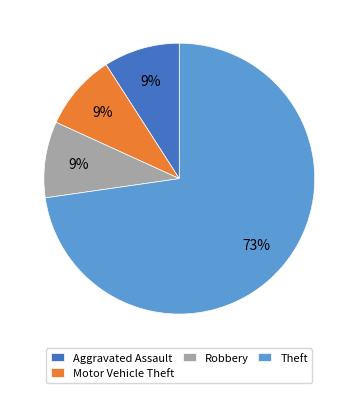

Count the number of slices in the pie.

4